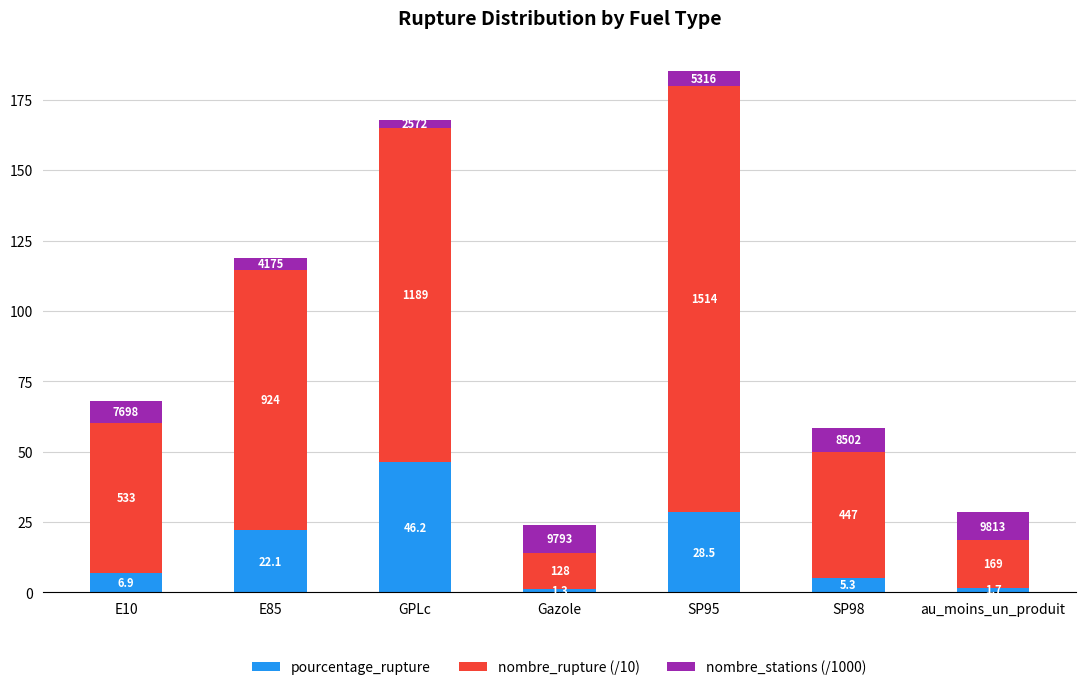

What are all the series names shown in the legend?

pourcentage_rupture, nombre_rupture (/10), nombre_stations (/1000)